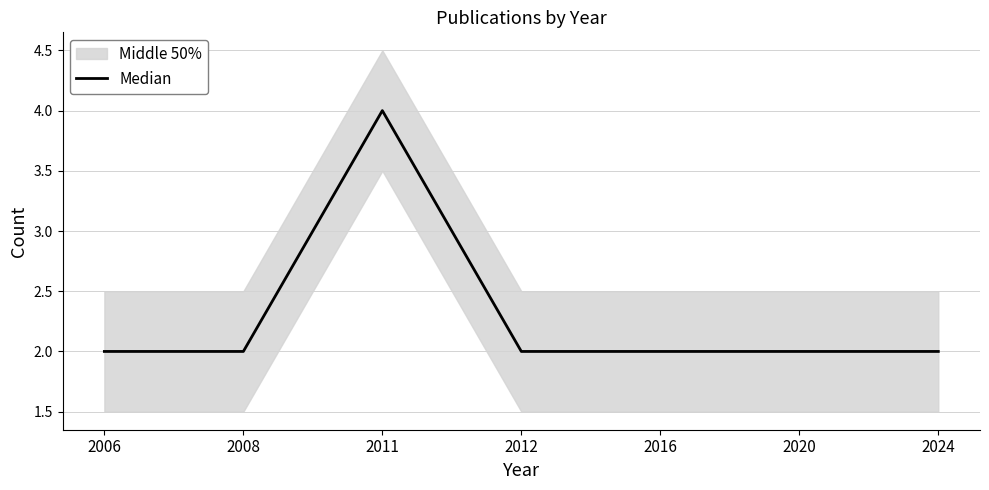

The chart shows a value of 1 at 2016. True or false?

False